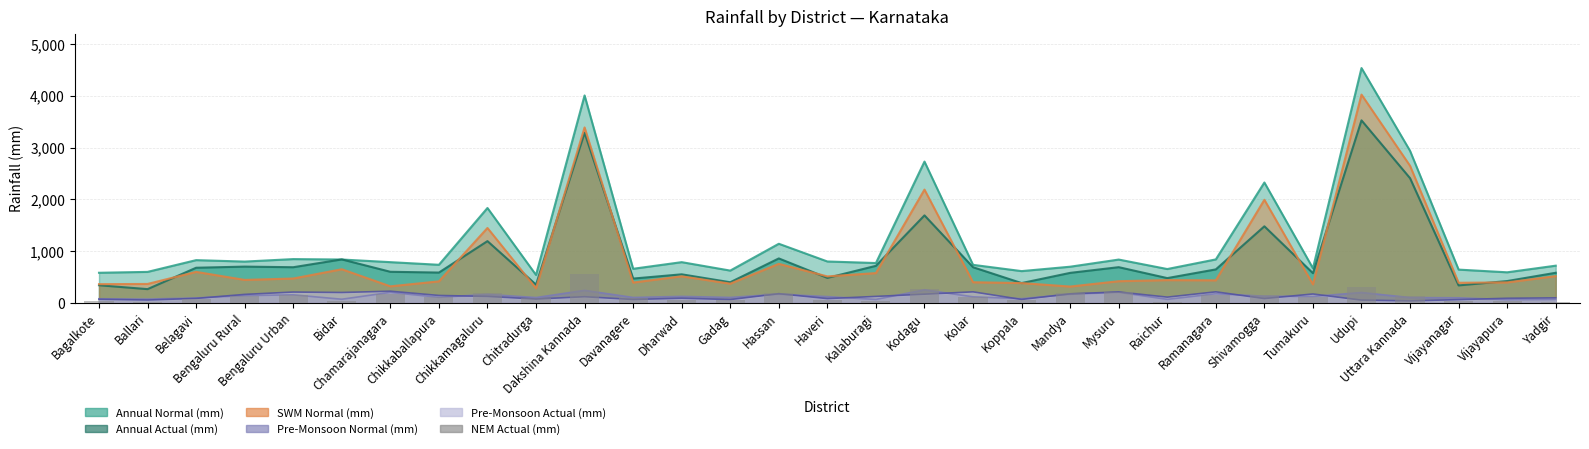

Count the number of categories in the chart.

31